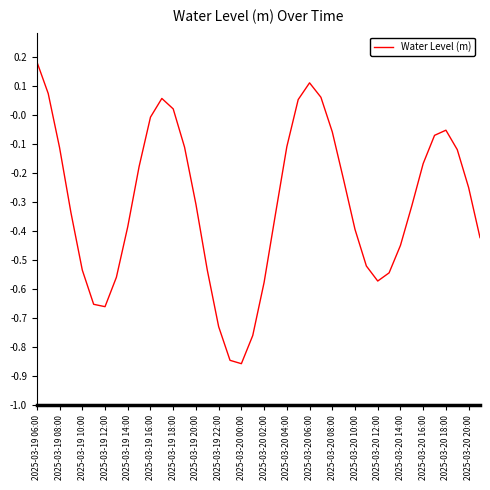

What is the difference between the maximum and minimum values?

1.0